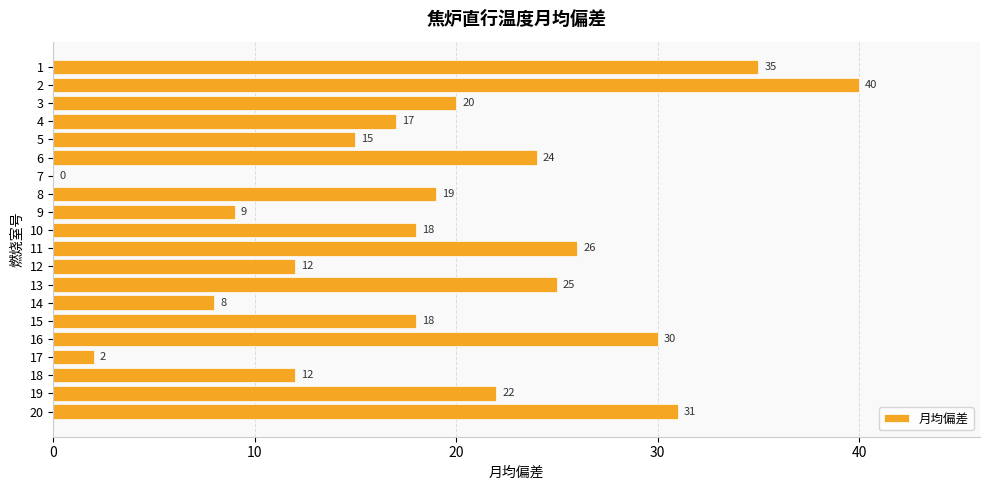

Reading top to bottom, transcribe all the data shown in this chart.

1=35	2=40	3=20	4=17	5=15	6=24	7=0	8=19	9=9	10=18	11=26	12=12	13=25	14=8	15=18	16=30	17=2	18=12	19=22	20=31